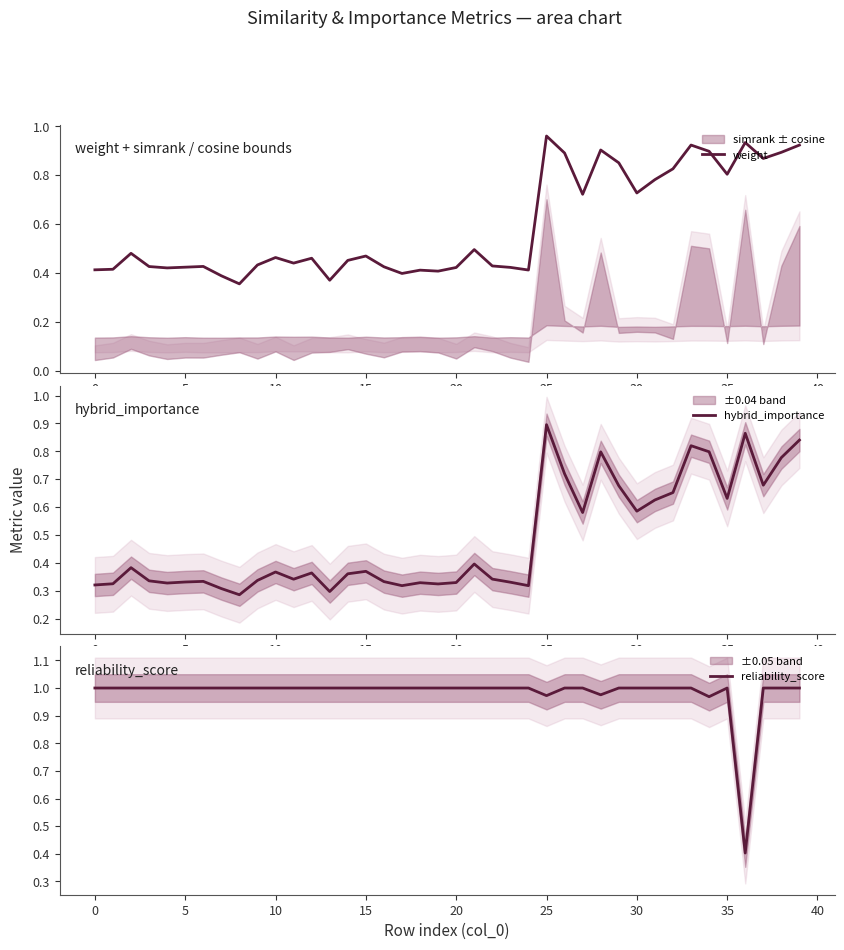

Reading left to right, extract all data points from this chart.

weight: 0.4	0.4	0.5	0.4	0.4	0.4	0.4	0.4	0.4	0.4	0.5	0.4	0.5	0.4	0.5	0.5	0.4	0.4	0.4	0.4	0.4	0.5	0.4	0.4	0.4	1.0	0.9	0.7	0.9	0.9	0.7	0.8	0.8	0.9	0.9	0.8	0.9	0.9	0.9	0.9
hybrid_importance: 0.3	0.3	0.4	0.3	0.3	0.3	0.3	0.3	0.3	0.3	0.4	0.3	0.4	0.3	0.4	0.4	0.3	0.3	0.3	0.3	0.3	0.4	0.3	0.3	0.3	0.9	0.7	0.6	0.8	0.7	0.6	0.6	0.7	0.8	0.8	0.6	0.9	0.7	0.8	0.8
reliability_score: 1.0	1.0	1.0	1.0	1.0	1.0	1.0	1.0	1.0	1.0	1.0	1.0	1.0	1.0	1.0	1.0	1.0	1.0	1.0	1.0	1.0	1.0	1.0	1.0	1.0	1.0	1.0	1.0	1.0	1.0	1.0	1.0	1.0	1.0	1.0	1.0	0.4	1.0	1.0	1.0